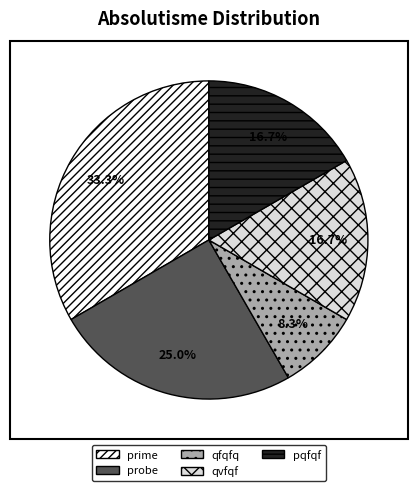

How many slices are in this pie chart?

5